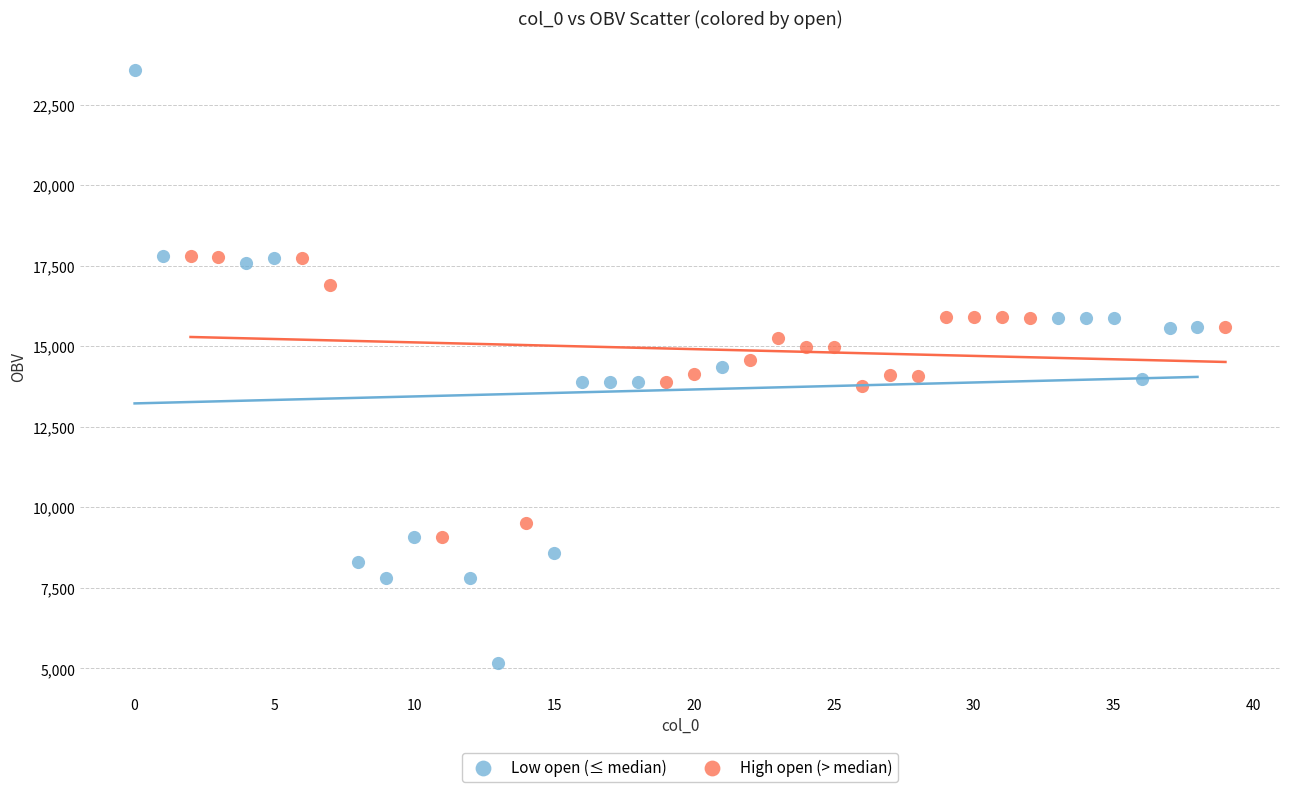

Which series contains the lowest Y value?

Low open (≤ median)